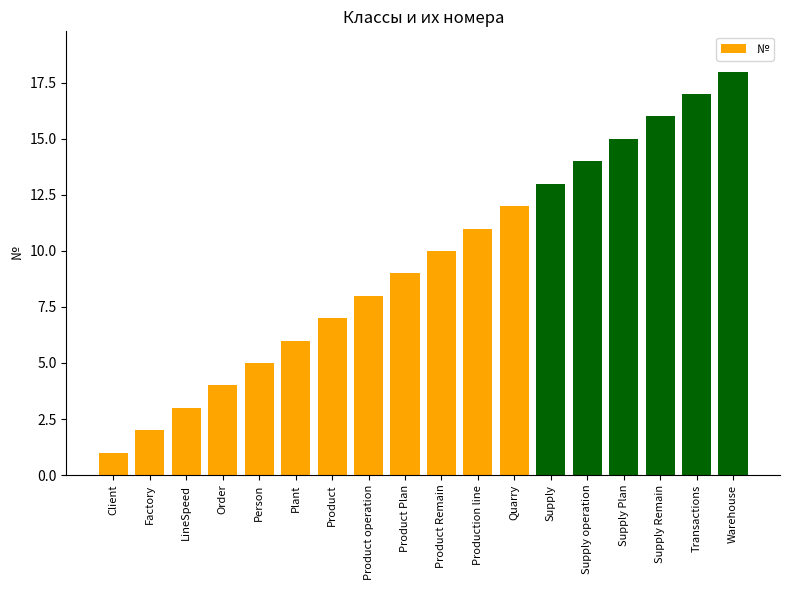

What is the difference between the maximum and minimum values?

17